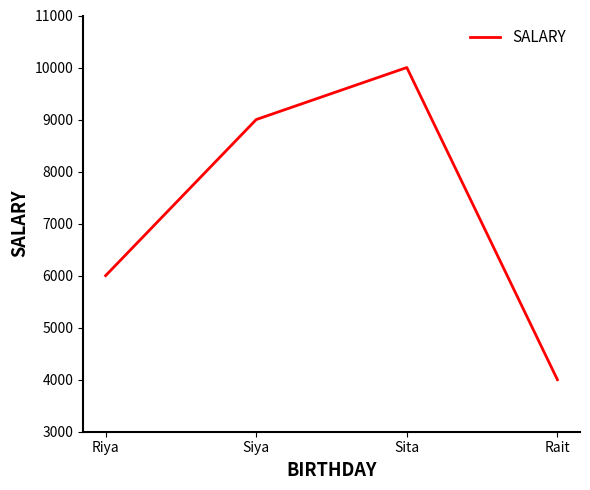

Count the values in the range 6000 to 10000.

3